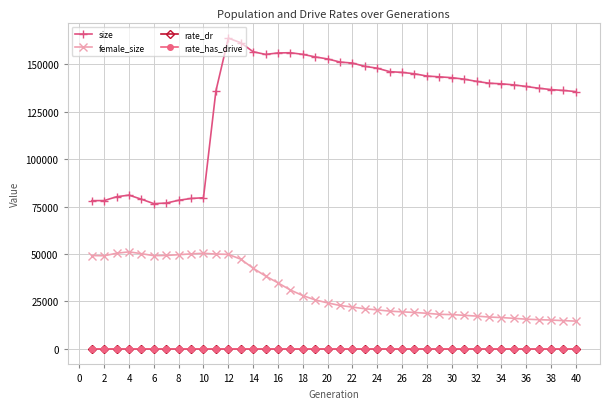

At how many categories does at least one series exceed 129775?

30